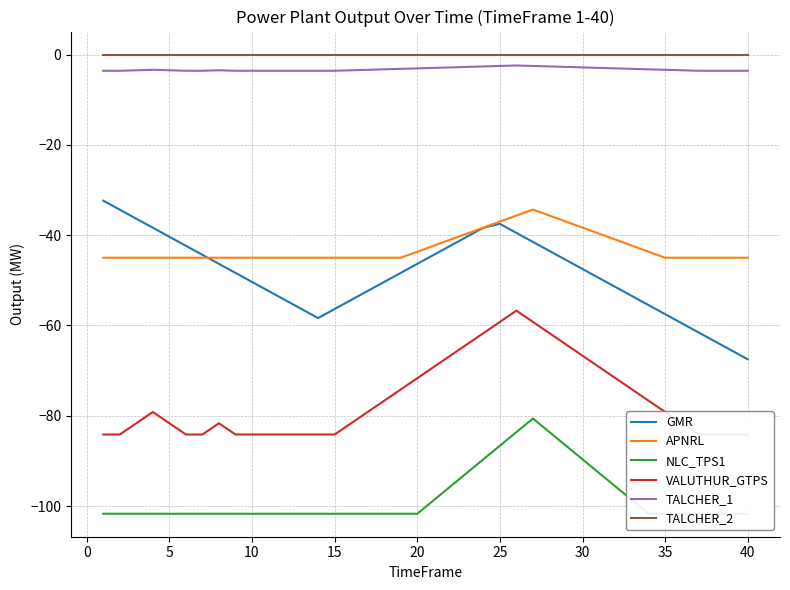

True or false: TALCHER_2 has more than 1 interior local peaks.

False